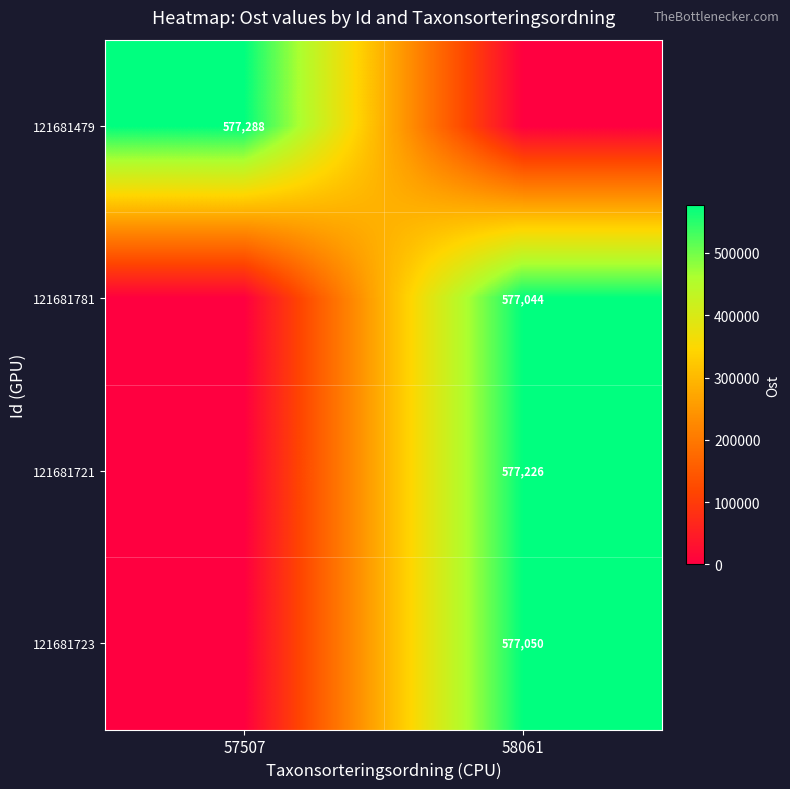

The value of 121681781 at 58061 is 350230. True or false?

False